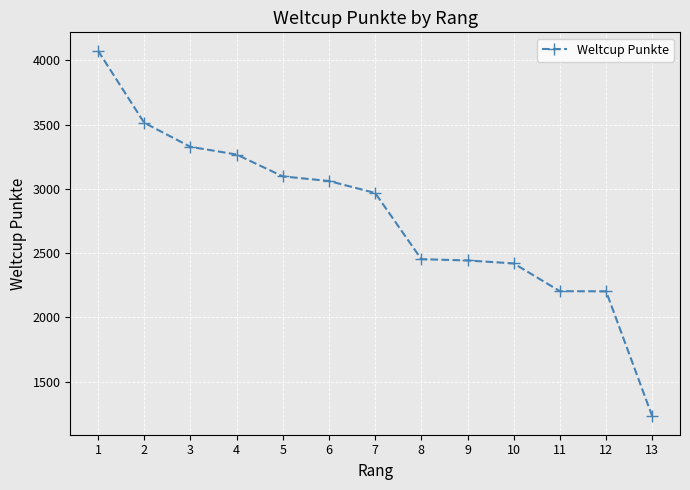

At which category does the chart reach its minimum across all series?

13